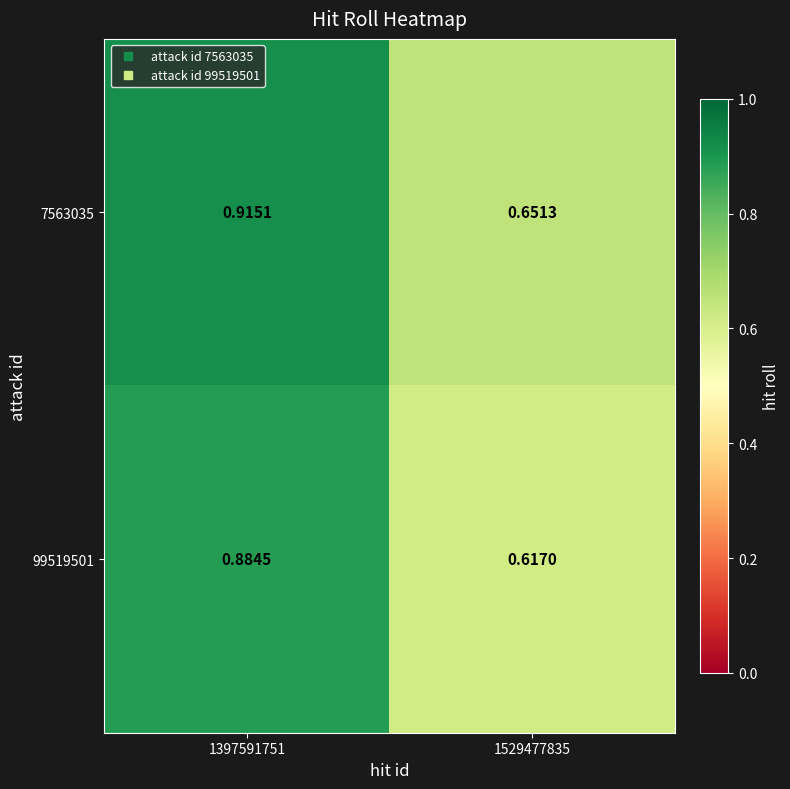

Count the number of categories in the chart.

2